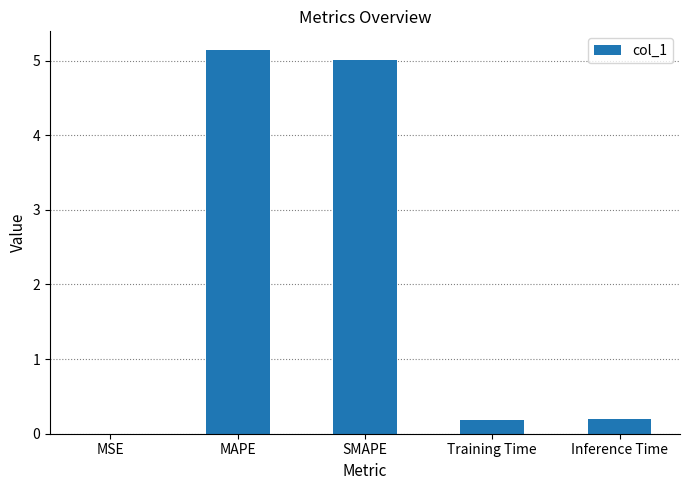

Between Training Time and MAPE, which is larger?

MAPE